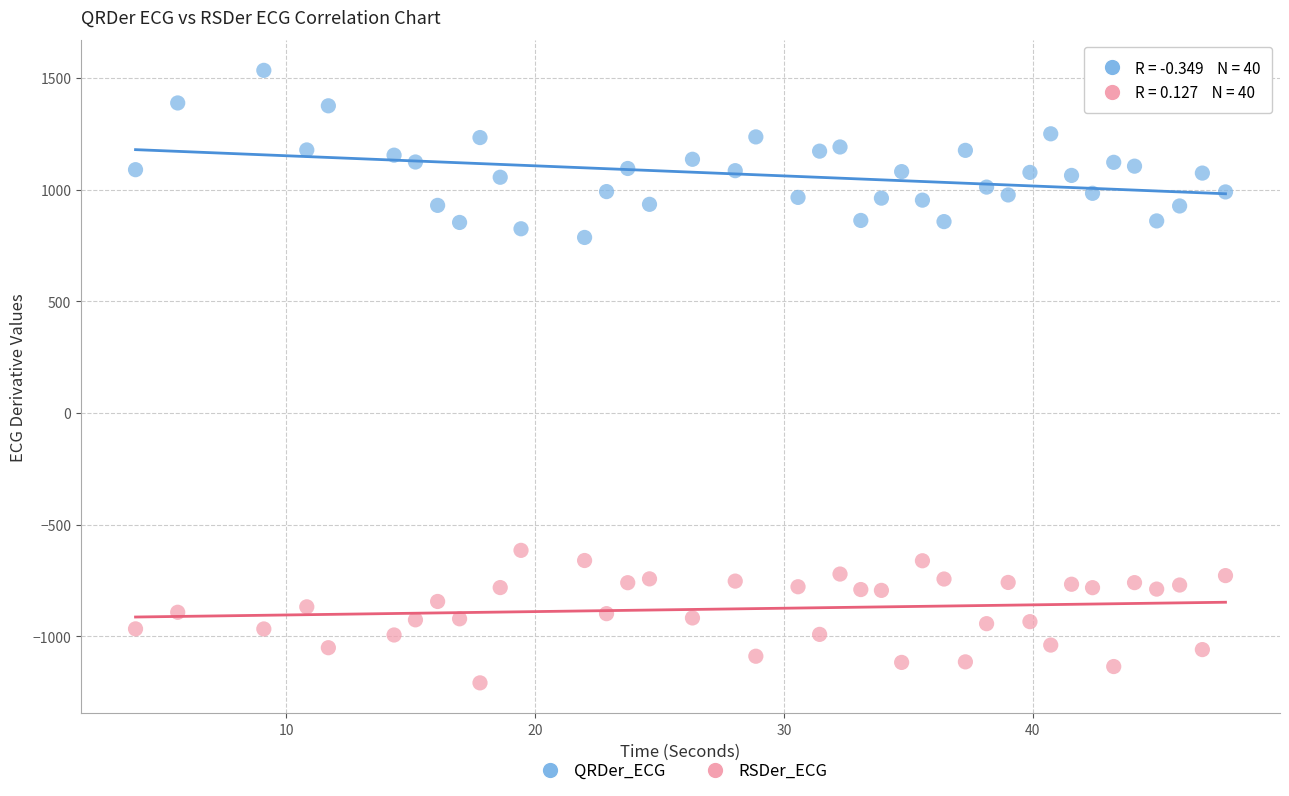

Which series reaches the maximum Y coordinate?

QRDer_ECG